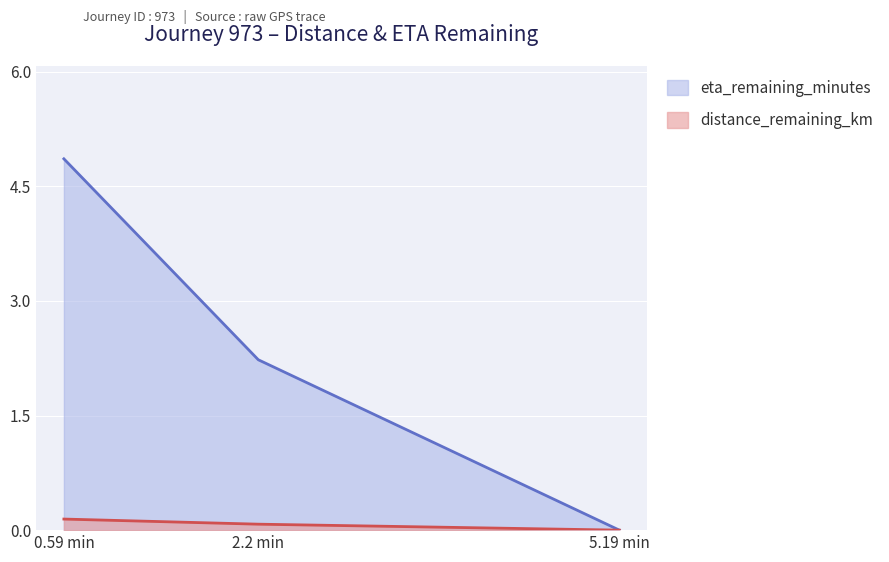

What position from the right is 0.59 min?

3